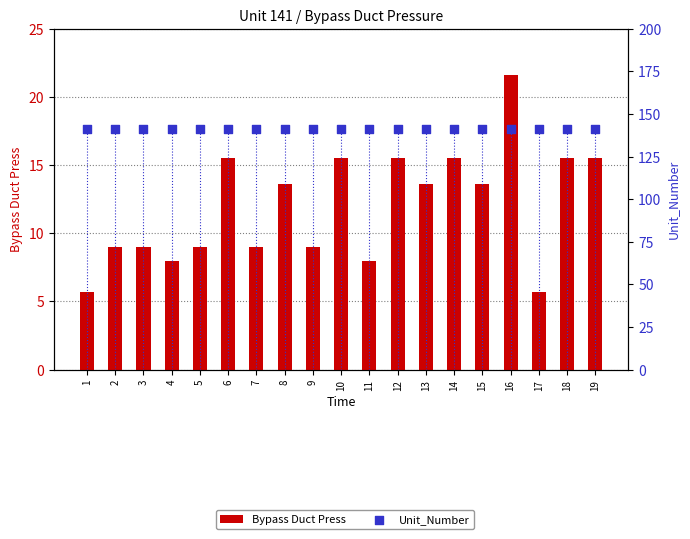

Which series reaches the maximum Y coordinate?

Unit_Number